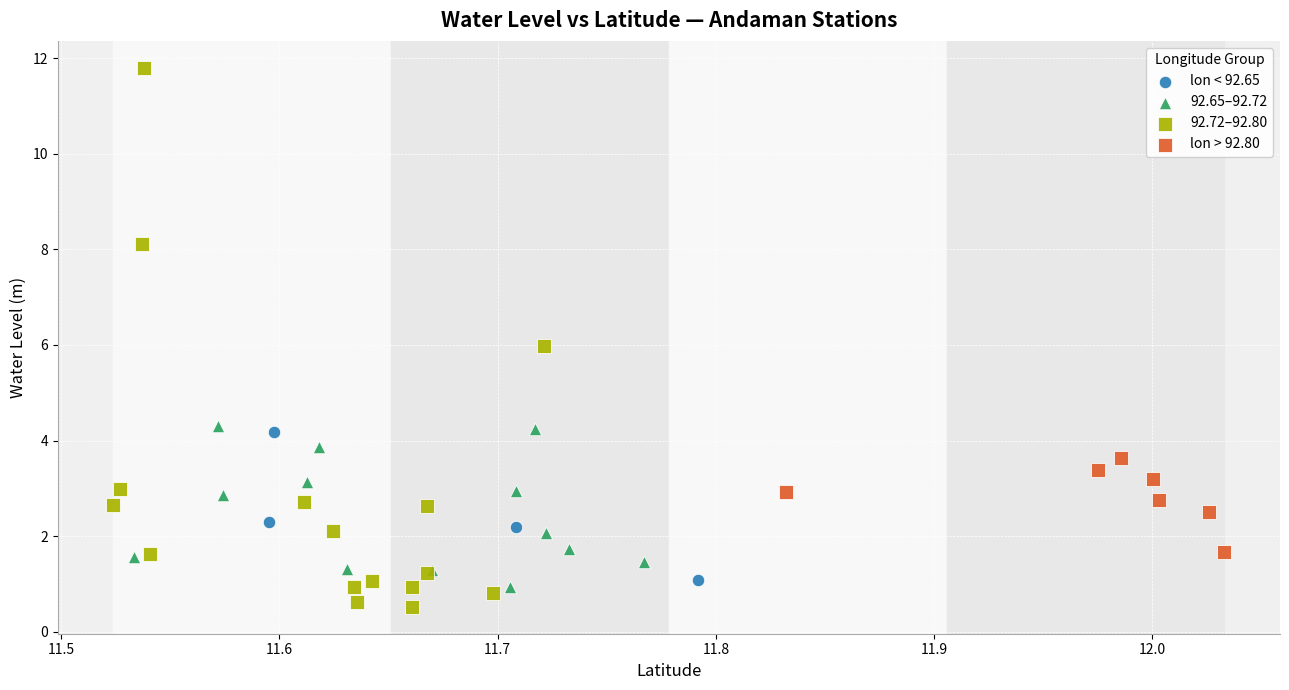

Which series has the widest spread of Y values?

92.72–92.80